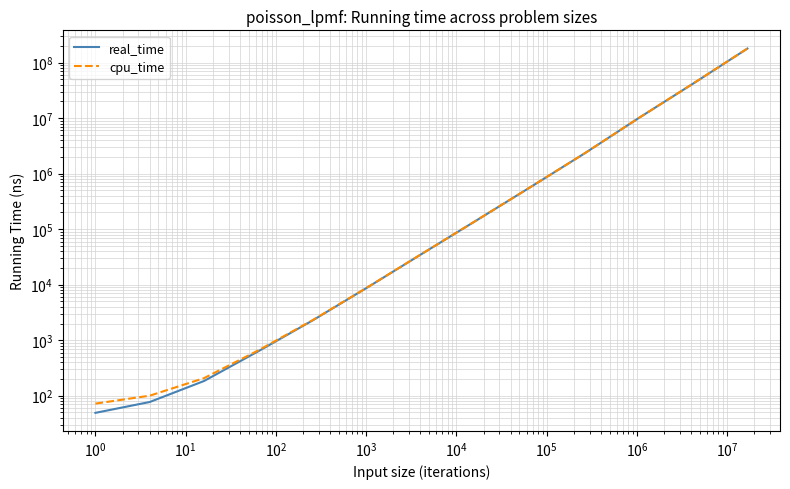

Which series has the largest total across all categories?

real_time